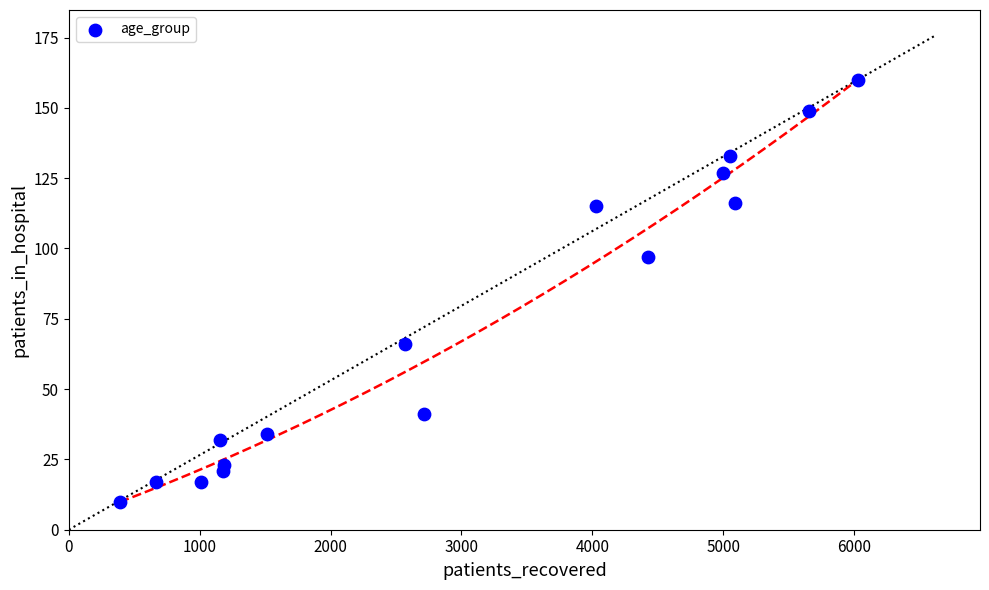

What is the range of Y values (max minus min)?

150